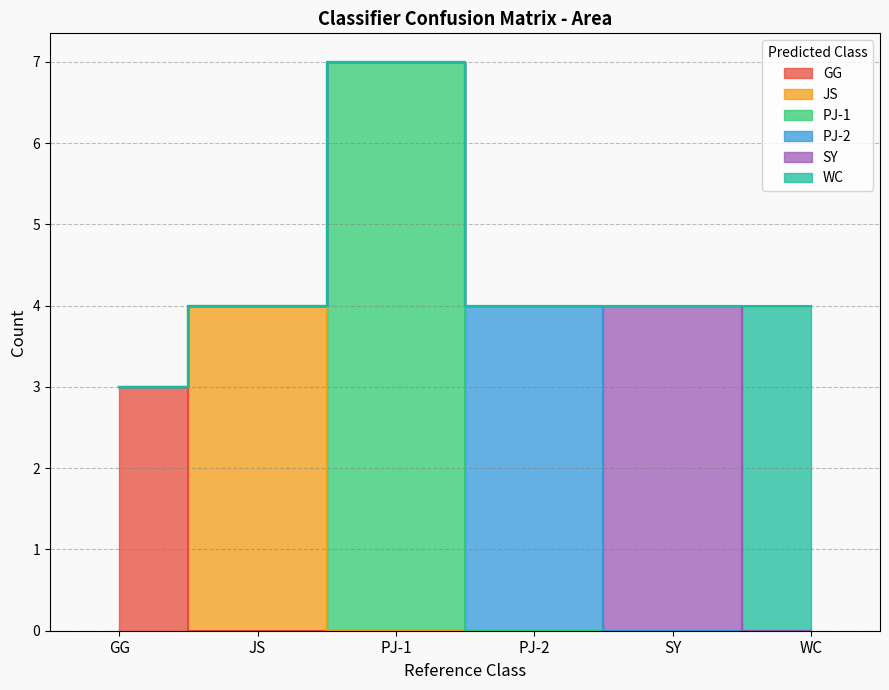

Count the number of data series in this chart.

6